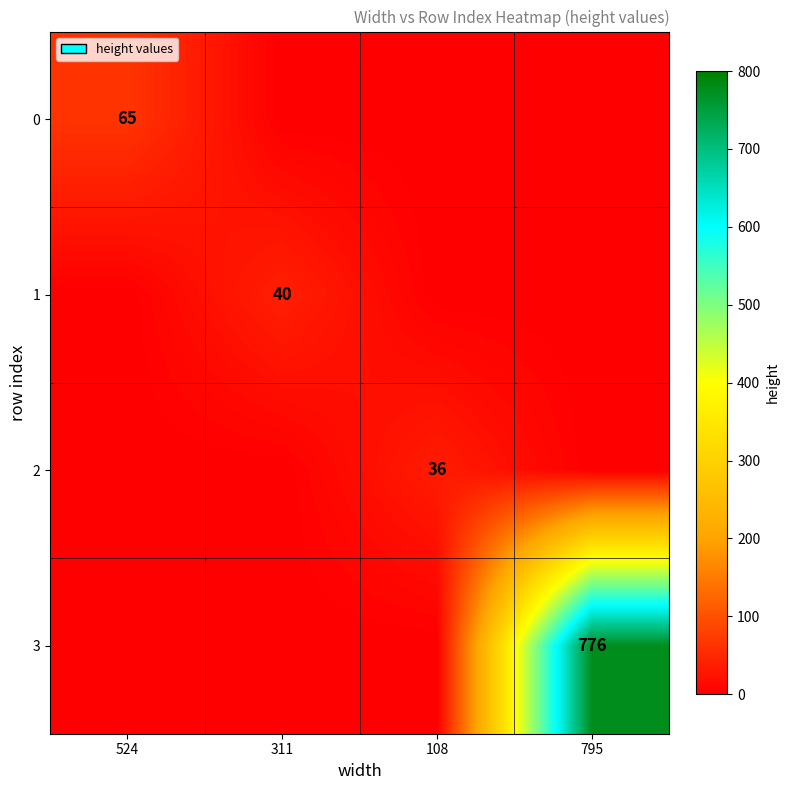

The 1 series shows 40.0 at 311. True or false?

True